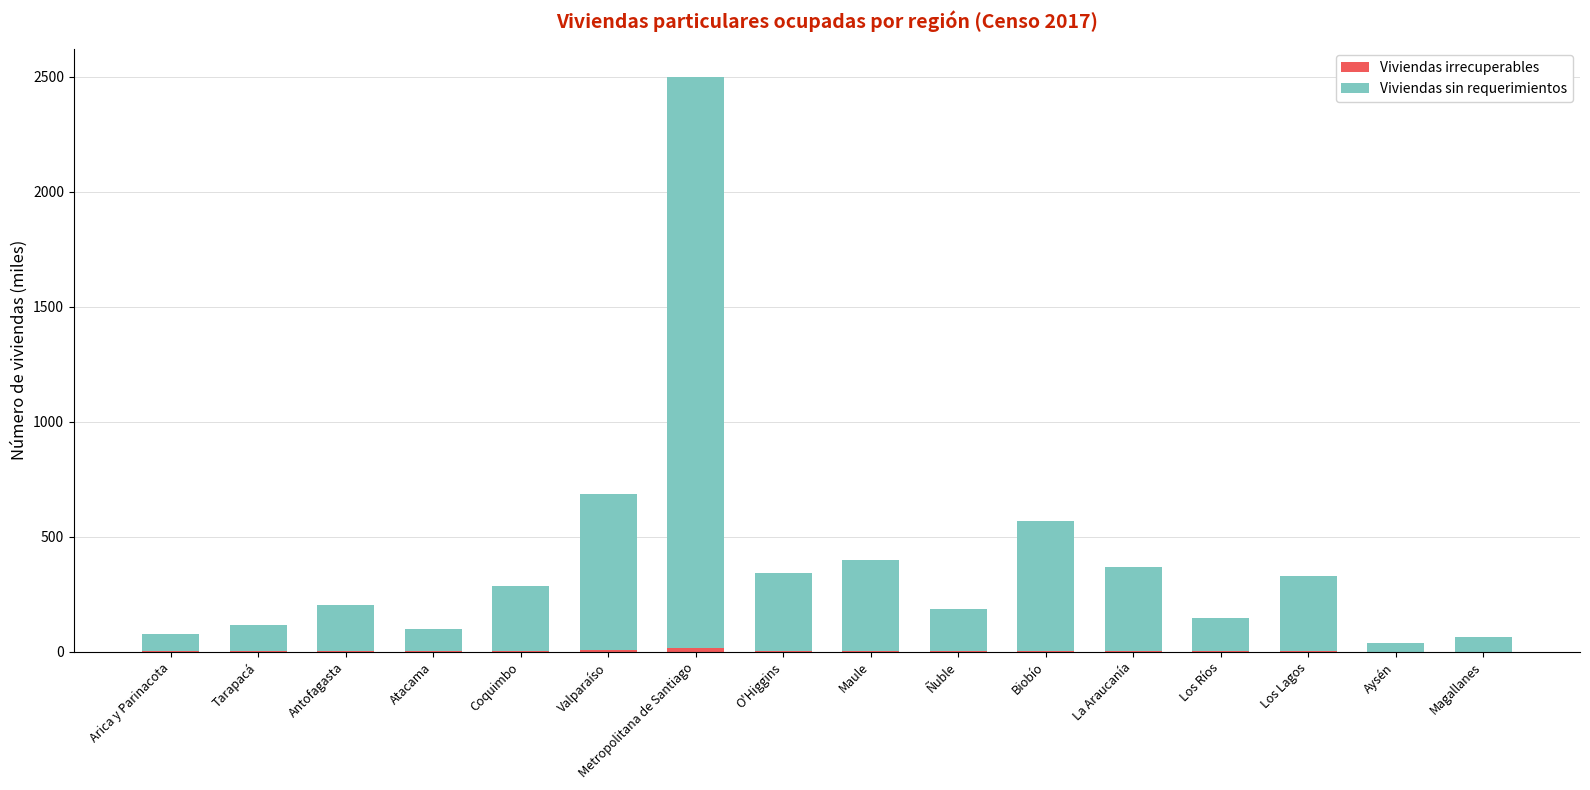

At which category is the sum across all series the highest?

Metropolitana de Santiago